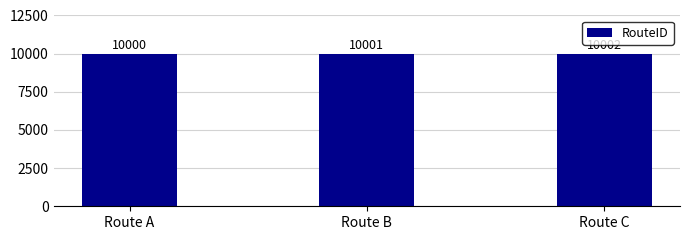

Count the number of categories in the chart.

3